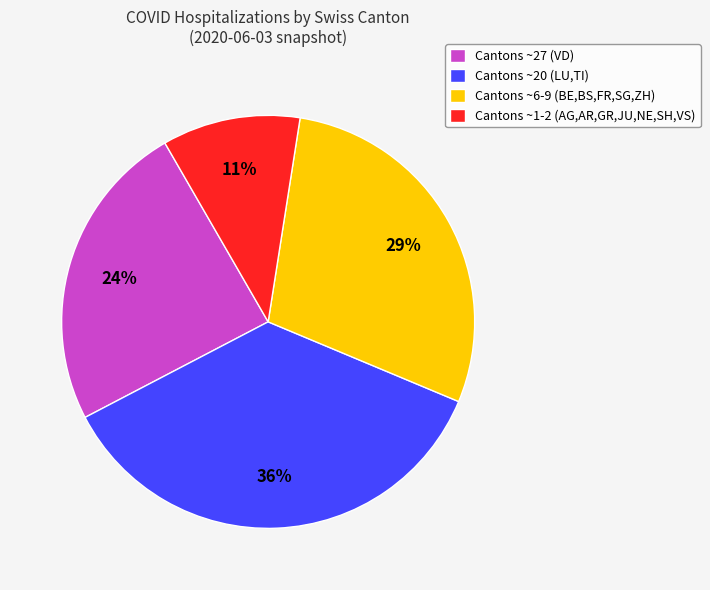

Which slice is the largest?

Cantons ~20 (LU,TI)